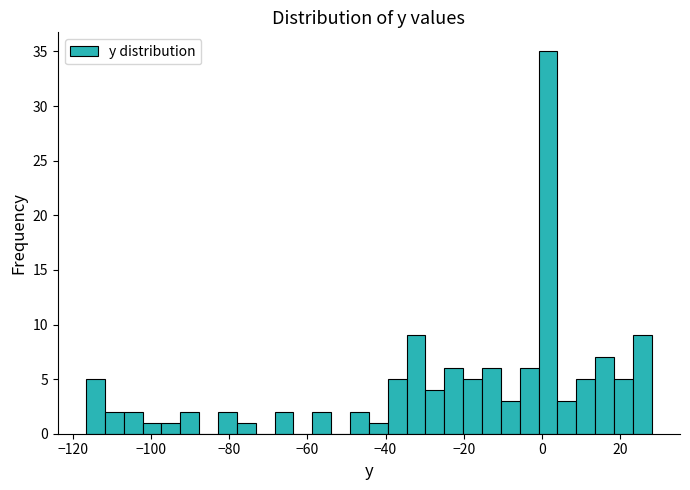

Read against the x-axis, roughly where is the centre of the tallest bar?

2